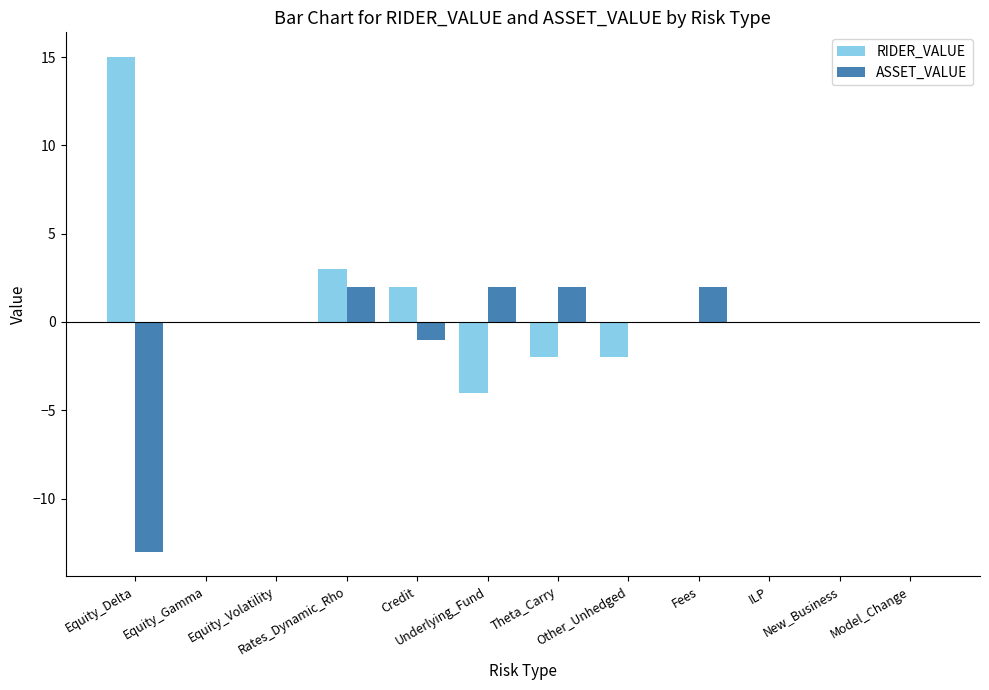

What is the total value across all series at Equity_Delta?

2